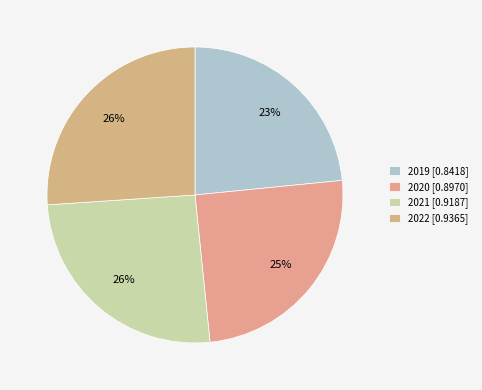

Count the number of slices in the pie.

4